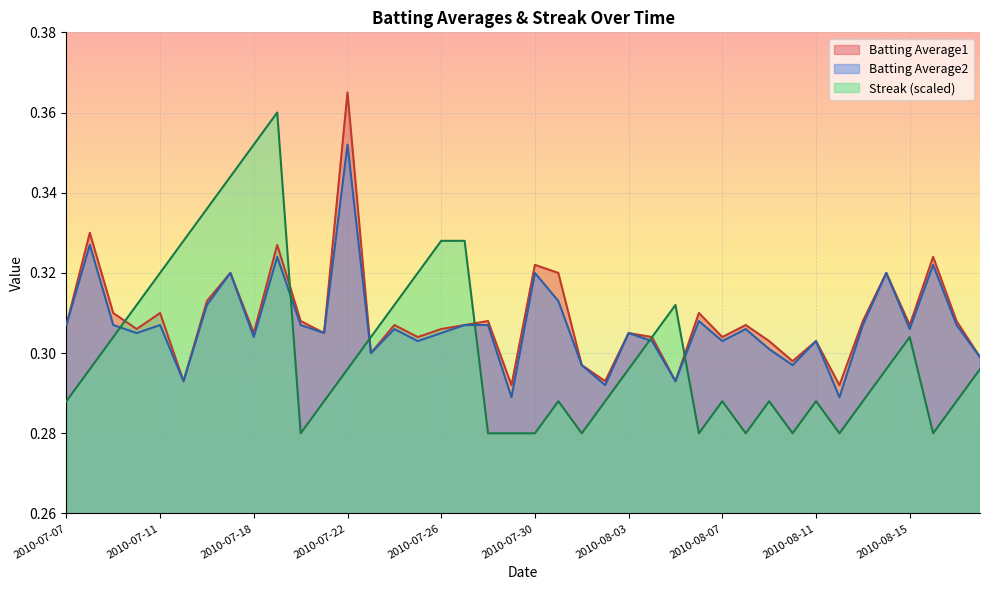

At how many categories does at least one series exceed 0?

40